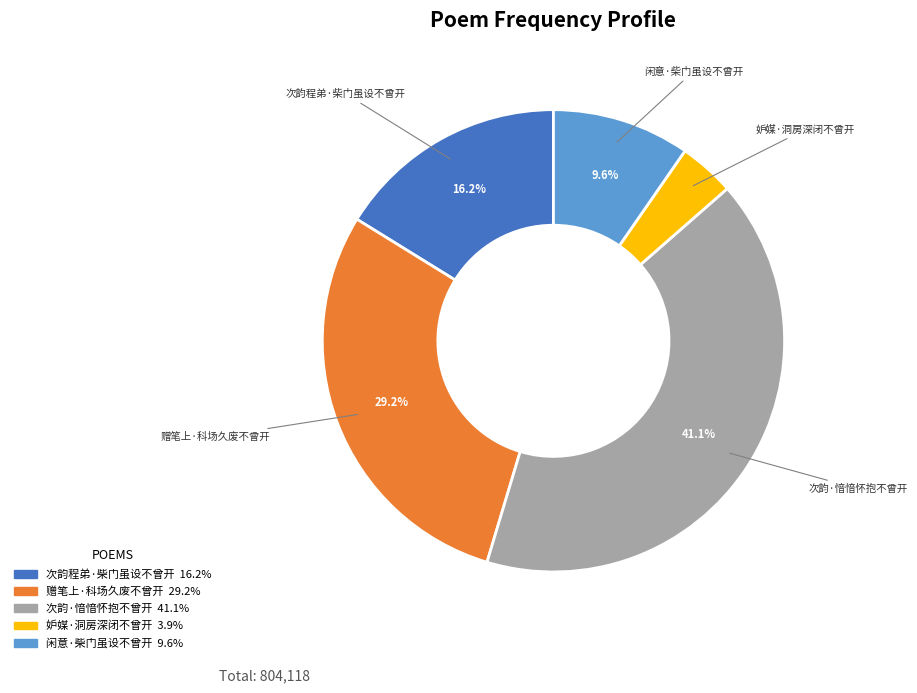

To the nearest percent, what is the difference between the largest and smallest slice percentages?

37%